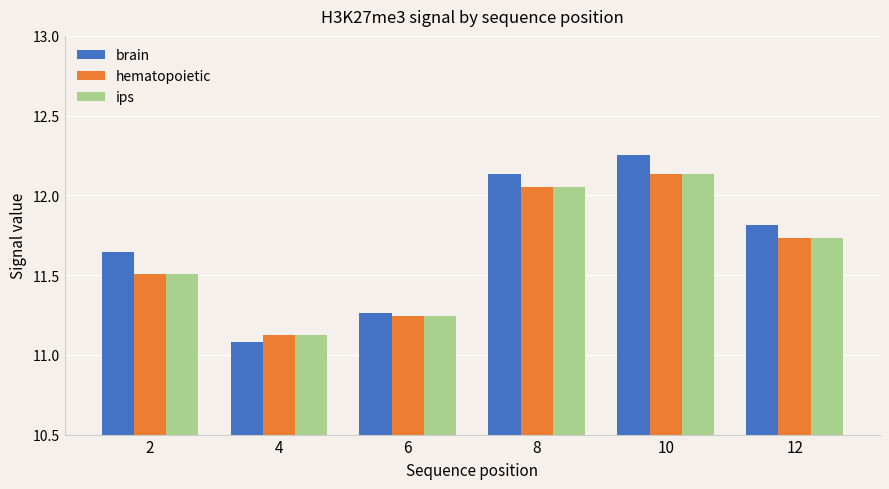

Which category has the lowest value across all series?

4